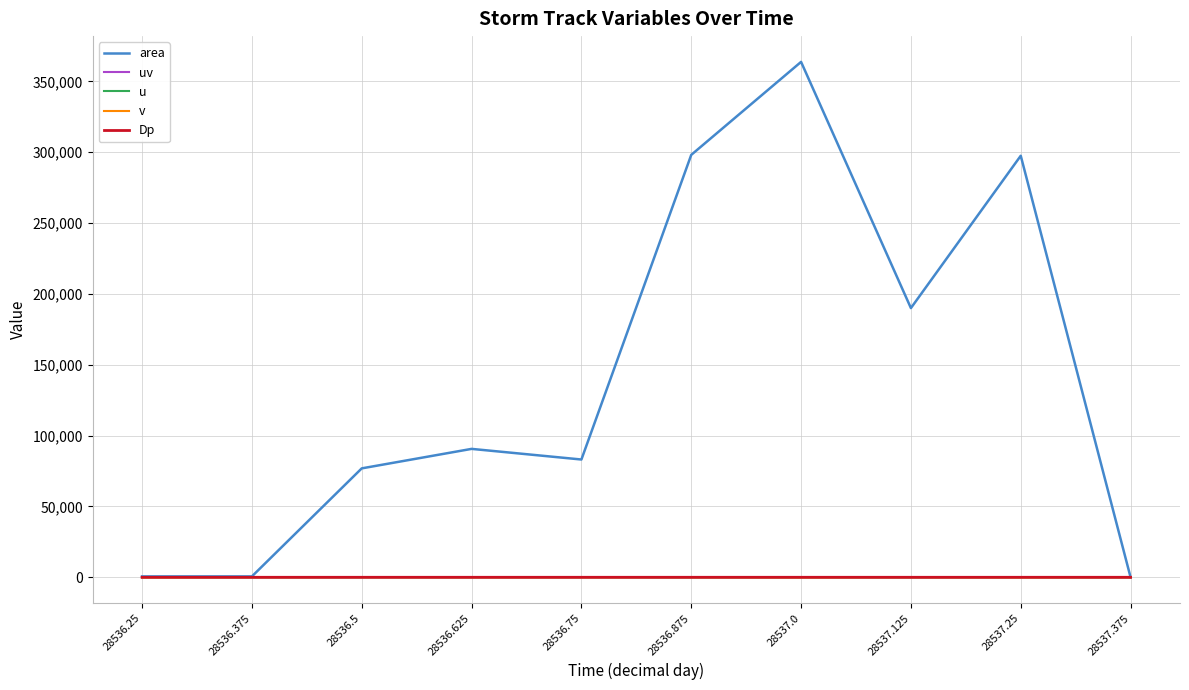

What is the difference between the maximum and second lowest values in the area series?

363125.0